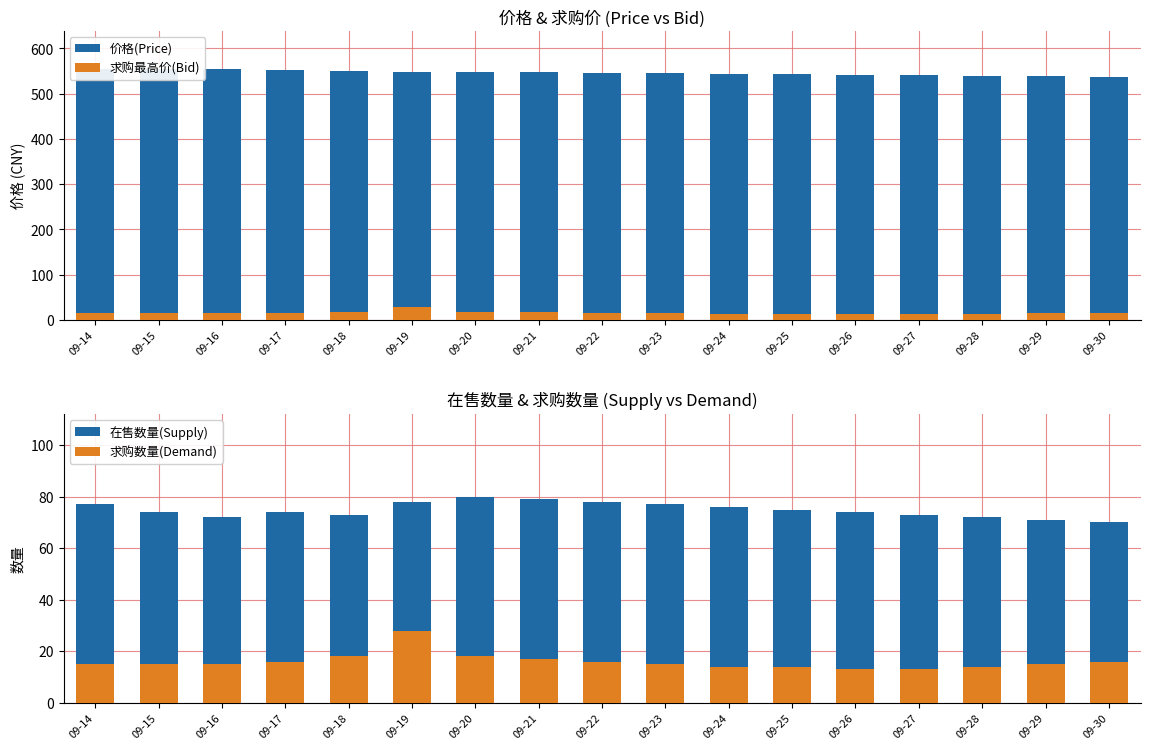

What is the smallest value displayed?

13